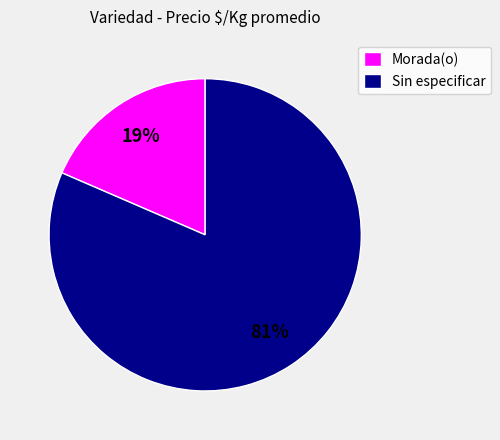

Which category has the smallest portion of the pie?

Morada(o)